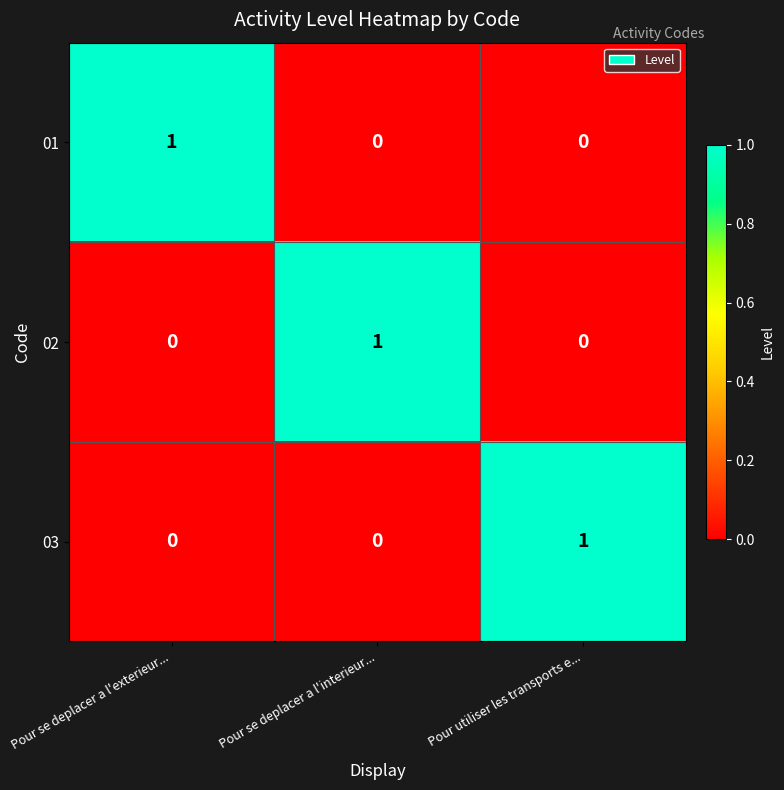

What is the total value across all series at Pour se deplacer a l'interieur...?

1